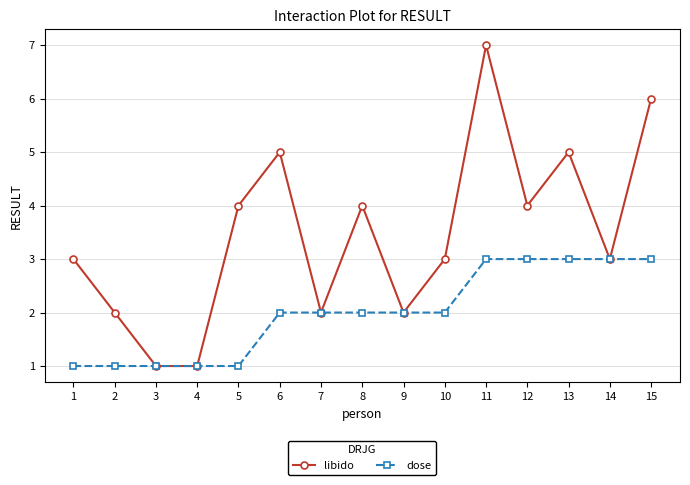

How many lines are shown in the chart?

2